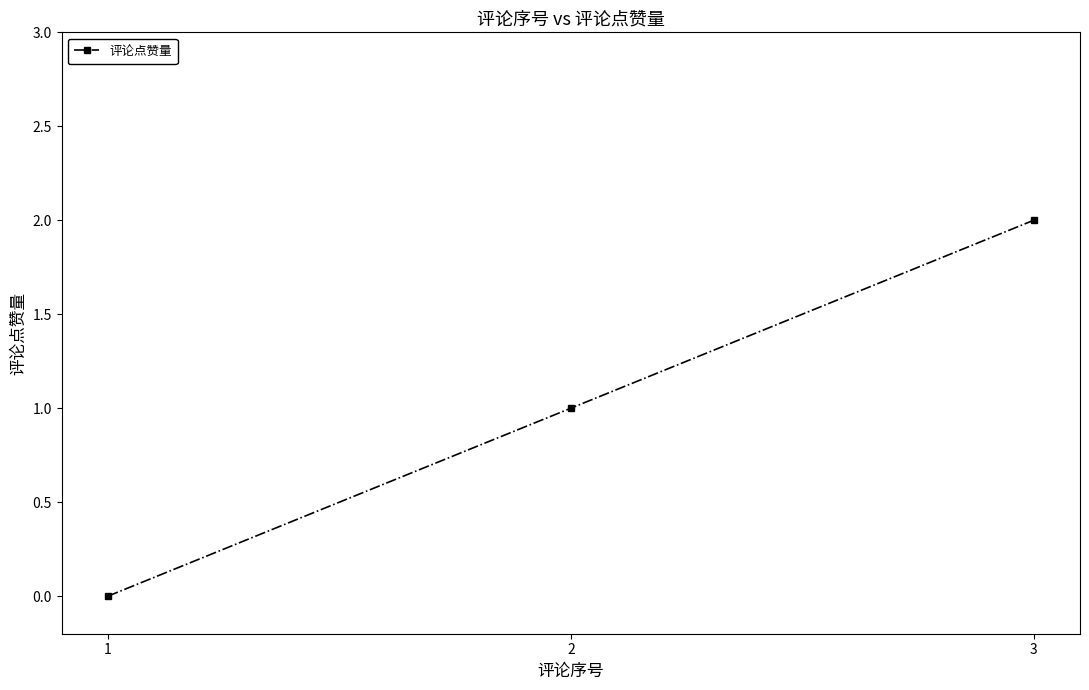

How many values are below 1?

1